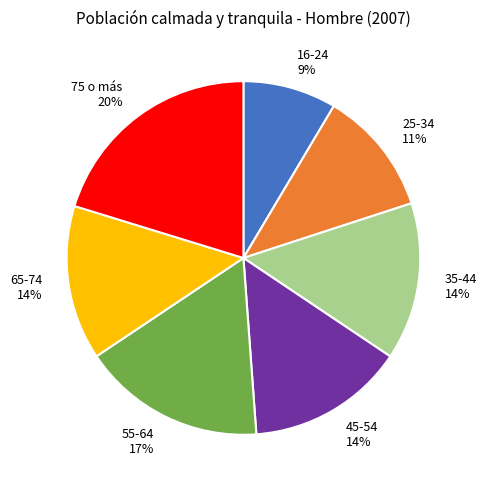

True or false: 25-34 accounts for 11% of the total.

True